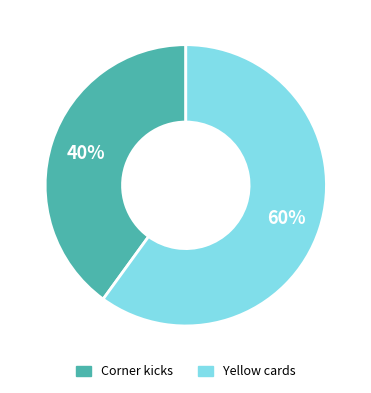

Rank the categories by value from lowest to highest.

Corner kicks, Yellow cards